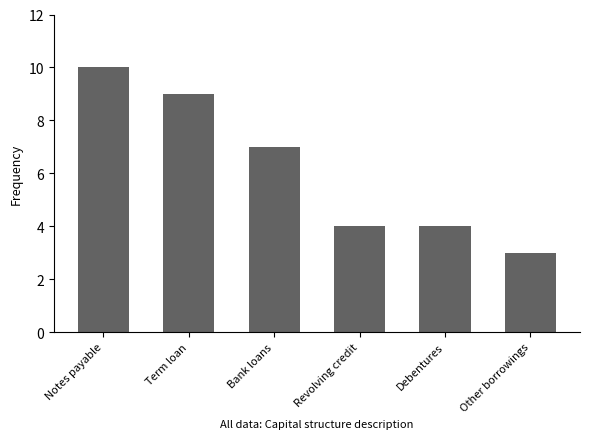

What is the value of the 3rd bar from the left?

7